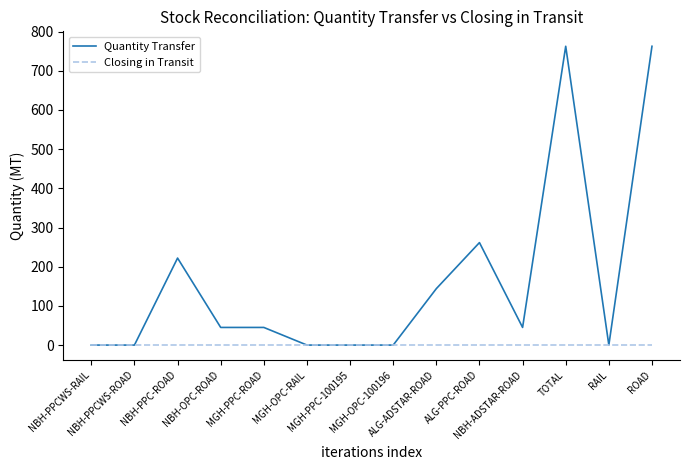

How many values in the Quantity Transfer series are below 45?

6